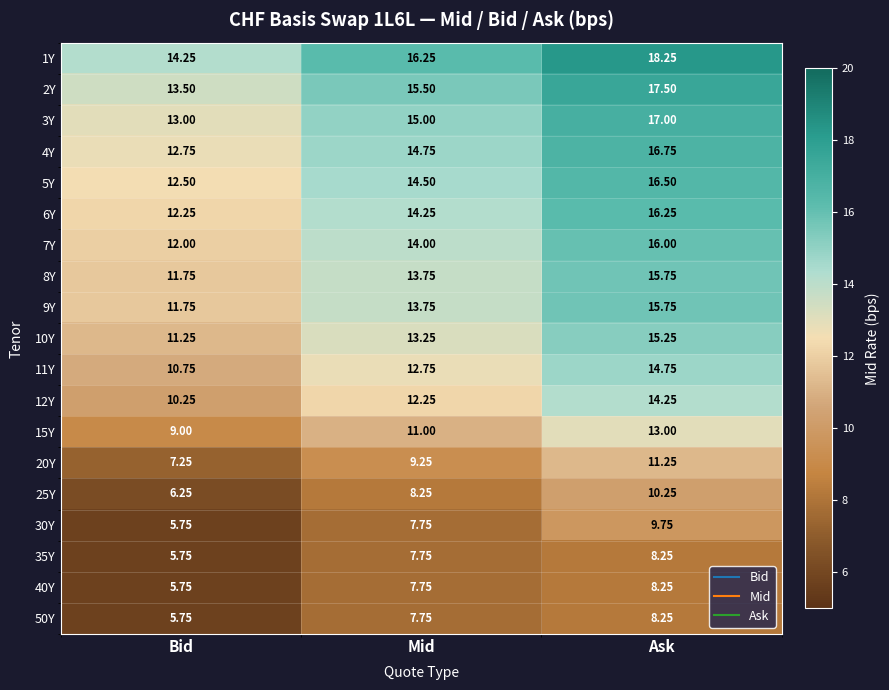

What is the difference between the highest and lowest values at Bid?

8.5